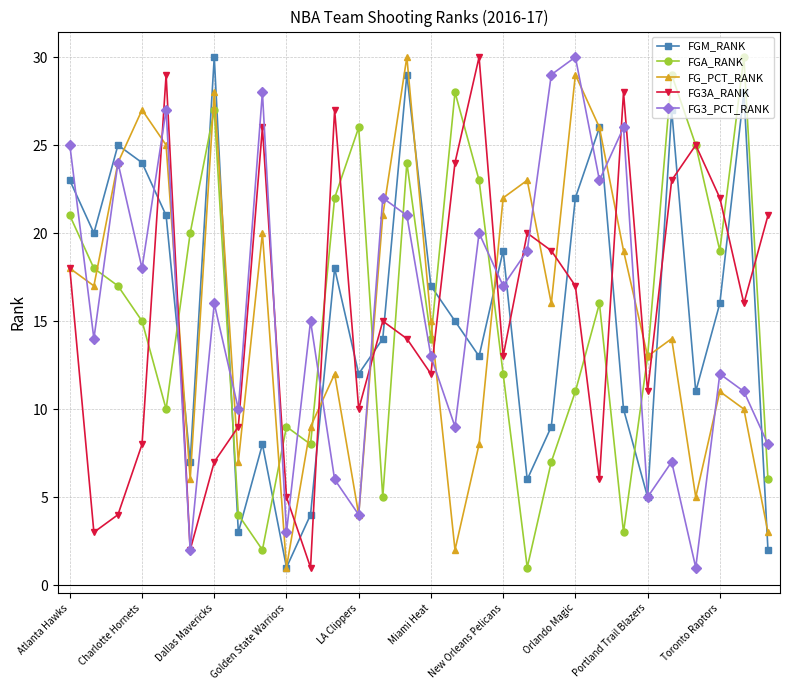

What is the greatest value displayed?

30